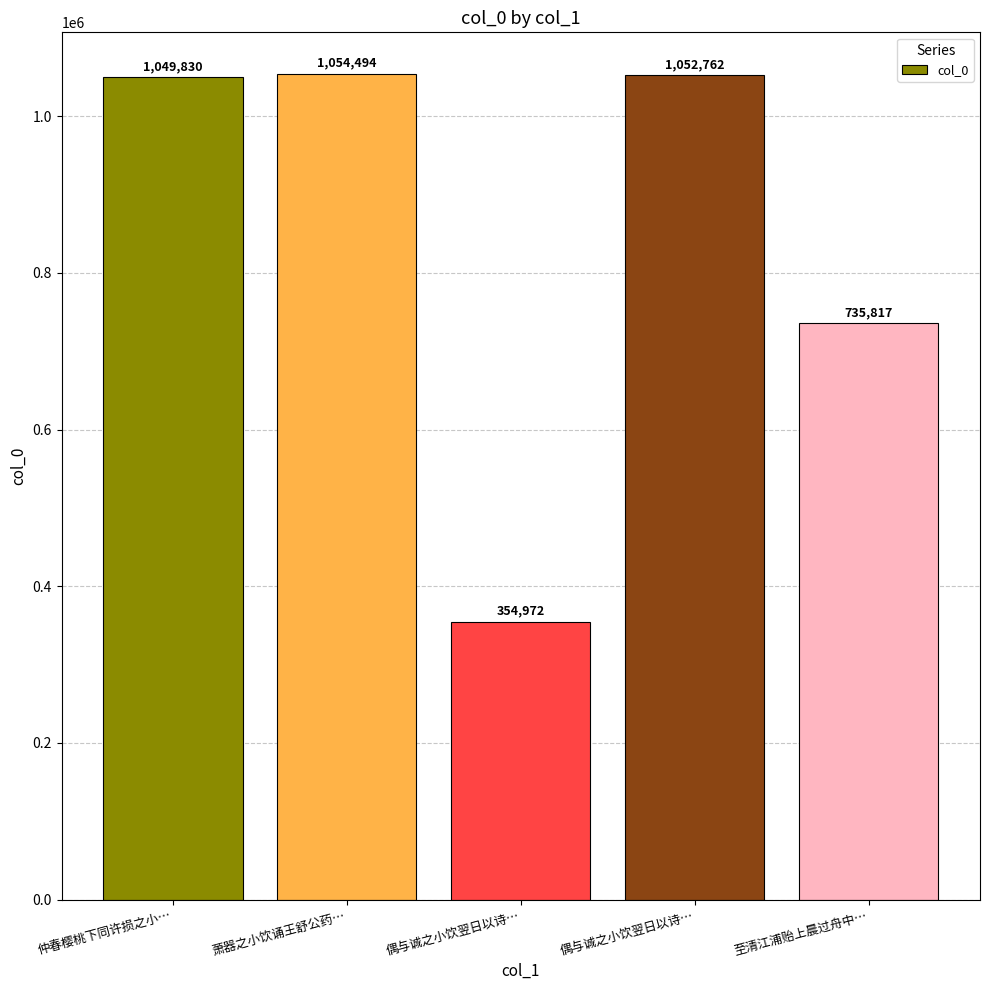

The chart shows a value of 620961 at 偶与诚之小饮翌日以诗…. True or false?

False